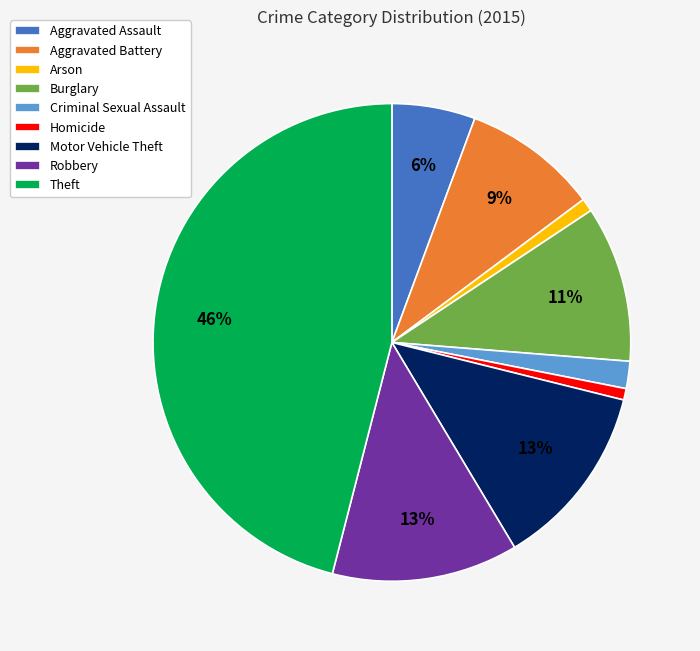

Which slice is the largest?

Theft